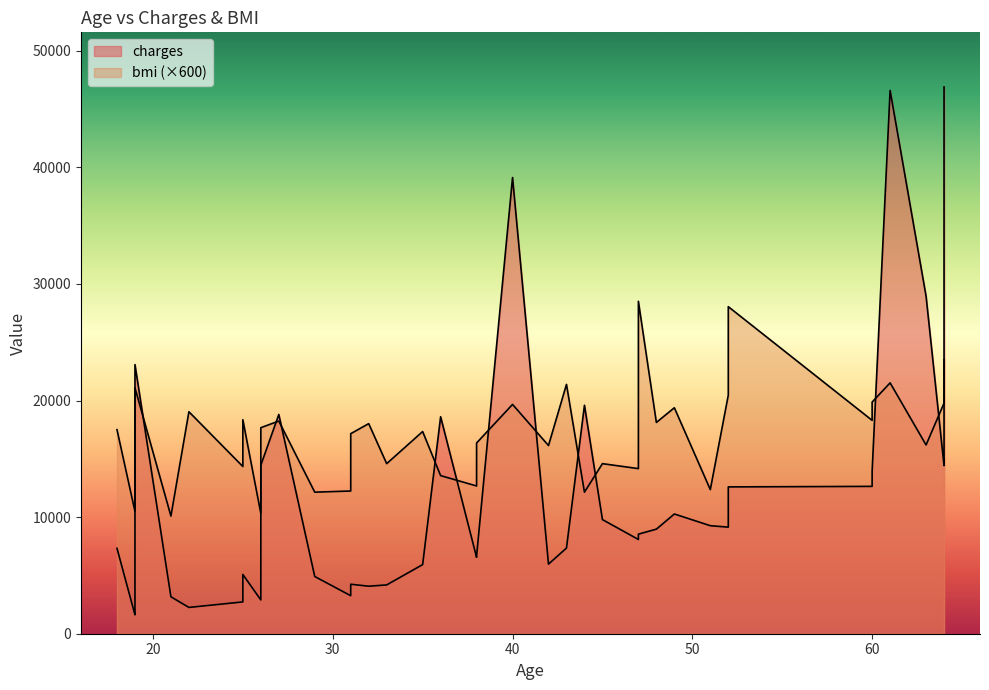

What is the average value of the charges series?

12003.8